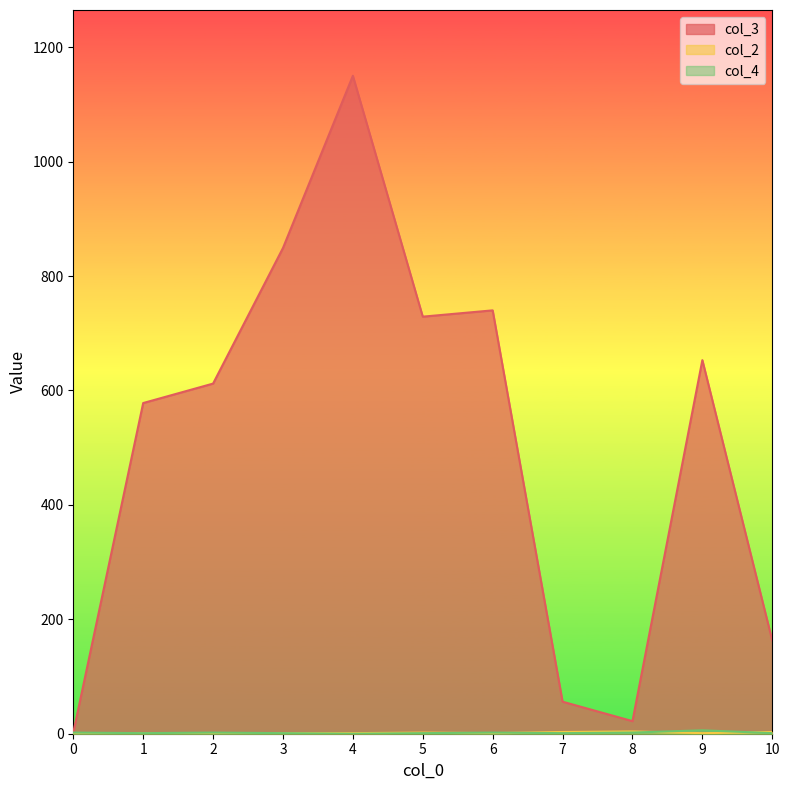

True or false: col_3 and col_4 cross at least once.

False